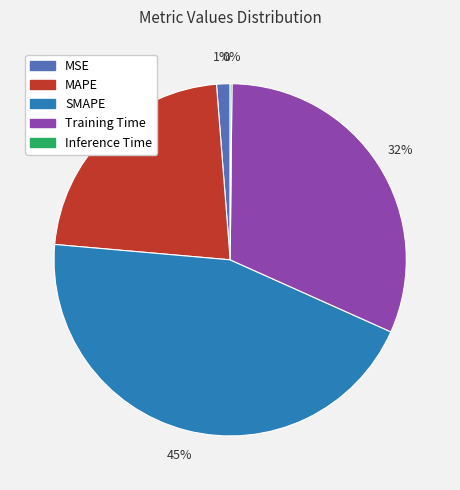

Which slice is the largest?

SMAPE